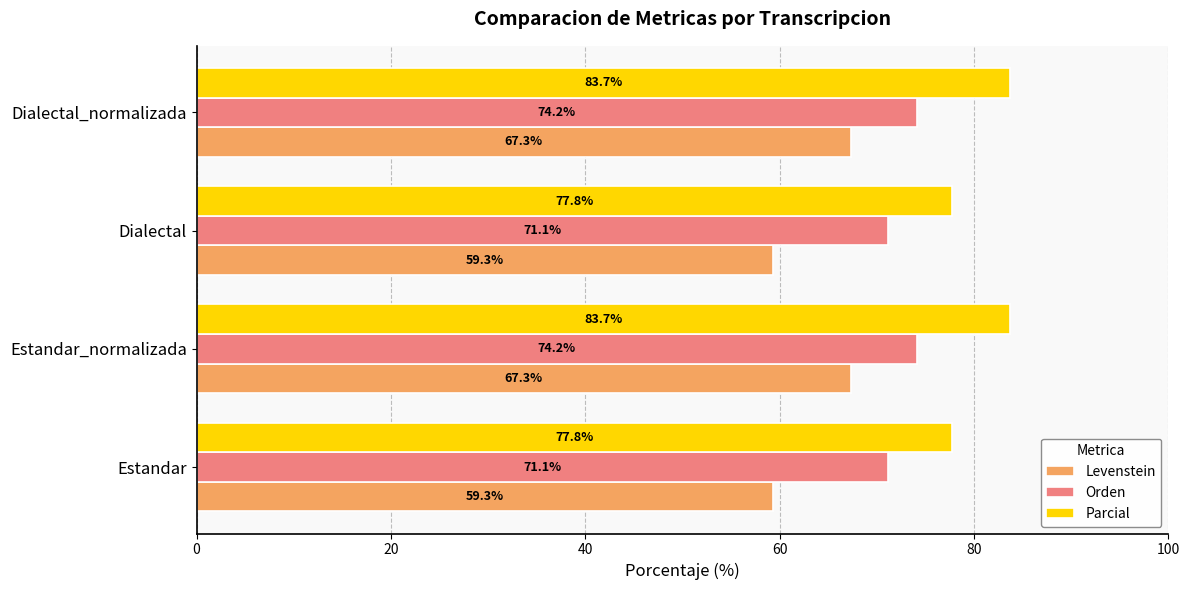

What is the difference between the second highest and second lowest values in the Orden series?

3.0